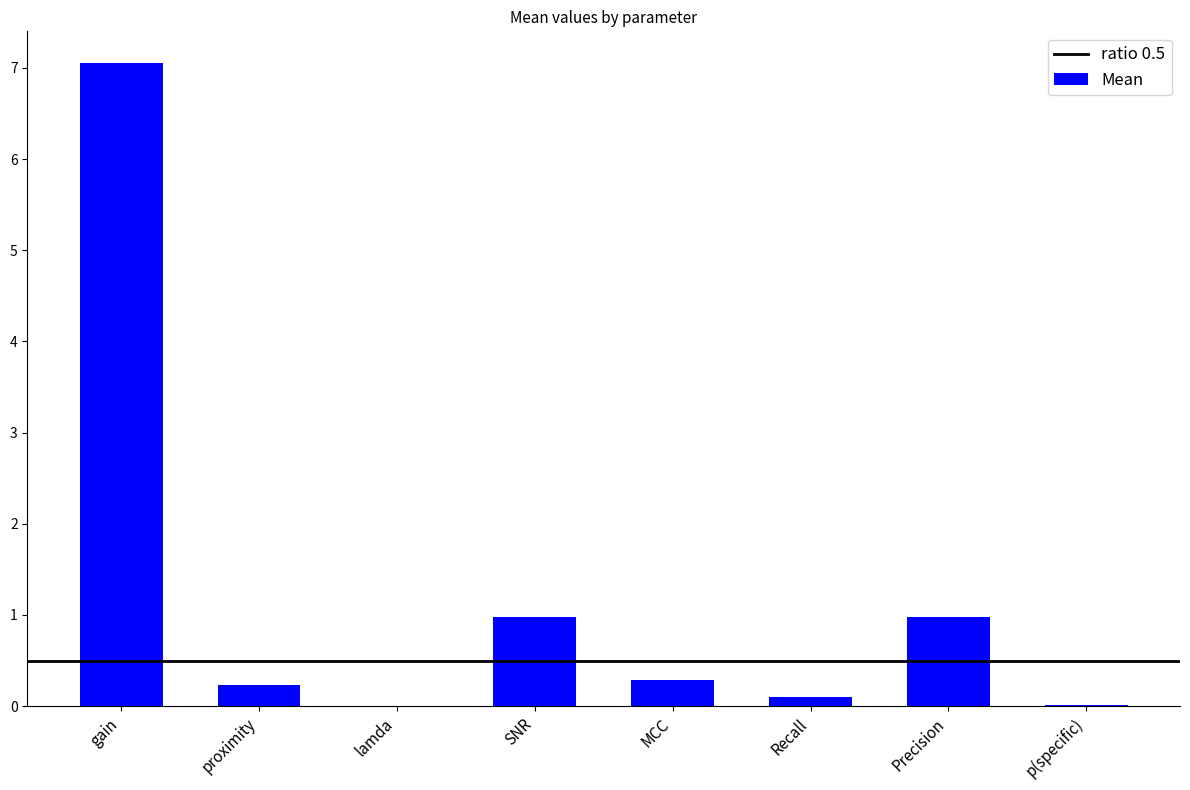

Read the value at gain.

7.0